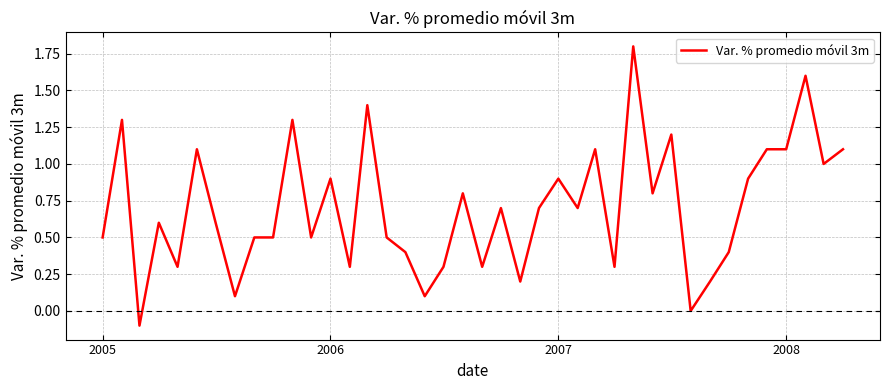

Reading left to right, extract all data points from this chart.

0.5	1.3	-0.1	0.6	0.3	1.1	0.6	0.1	0.5	0.5	1.3	0.5	0.9	0.3	1.4	0.5	0.4	0.1	0.3	0.8	0.3	0.7	0.2	0.7	0.9	0.7	1.1	0.3	1.8	0.8	1.2	0.0	0.2	0.4	0.9	1.1	1.1	1.6	1.0	1.1